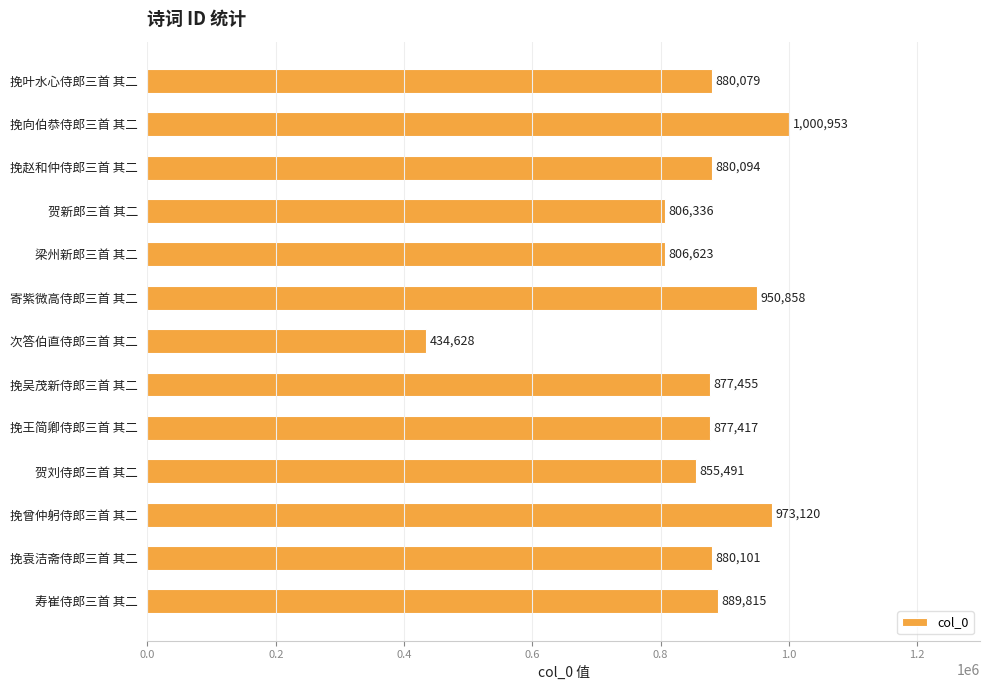

Reading bottom to top, extract all data points from this chart.

寿崔侍郎三首 其二=889815	挽袁洁斋侍郎三首 其二=880101	挽曾仲躬侍郎三首 其二=973120	贺刘侍郎三首 其二=855491	挽王简卿侍郎三首 其二=877417	挽吴茂新侍郎三首 其二=877455	次答伯直侍郎三首 其二=434628	寄紫微高侍郎三首 其二=950858	梁州新郎三首 其二=806623	贺新郎三首 其二=806336	挽赵和仲侍郎三首 其二=880094	挽向伯恭侍郎三首 其二=1000953	挽叶水心侍郎三首 其二=880079